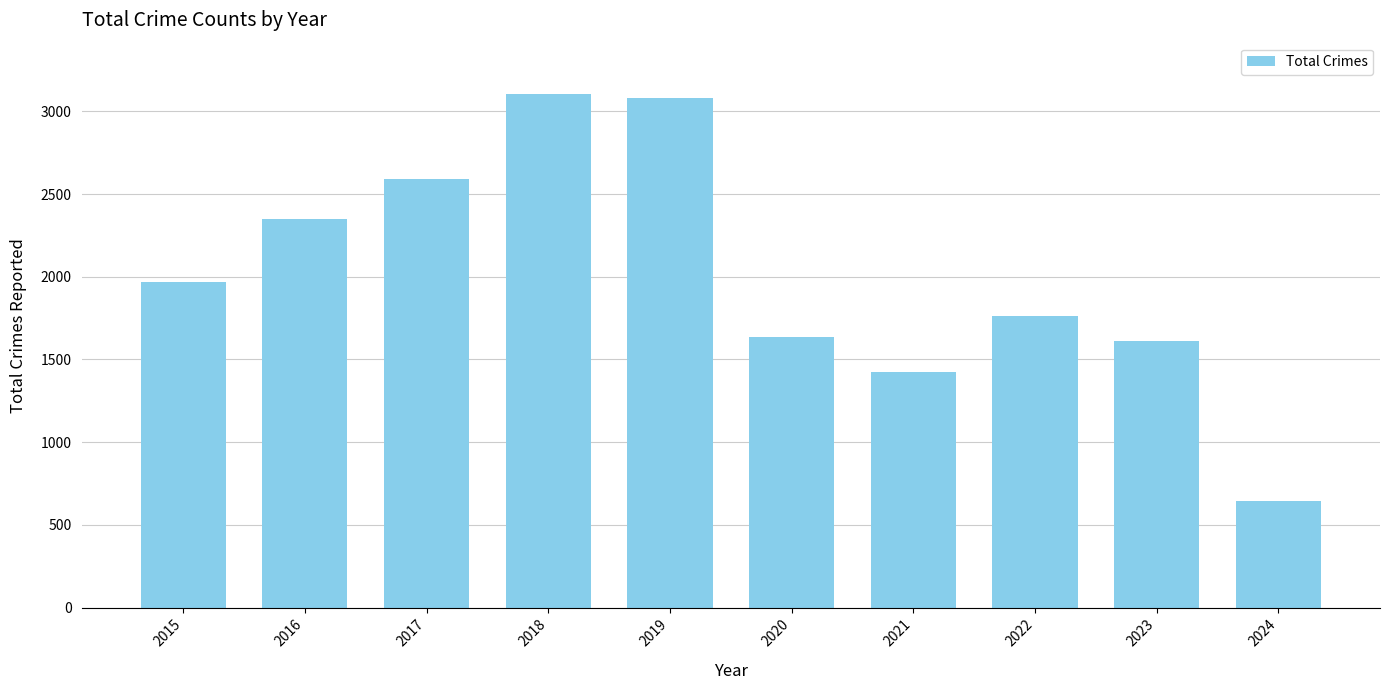

Which category has the lowest value across all series?

2024